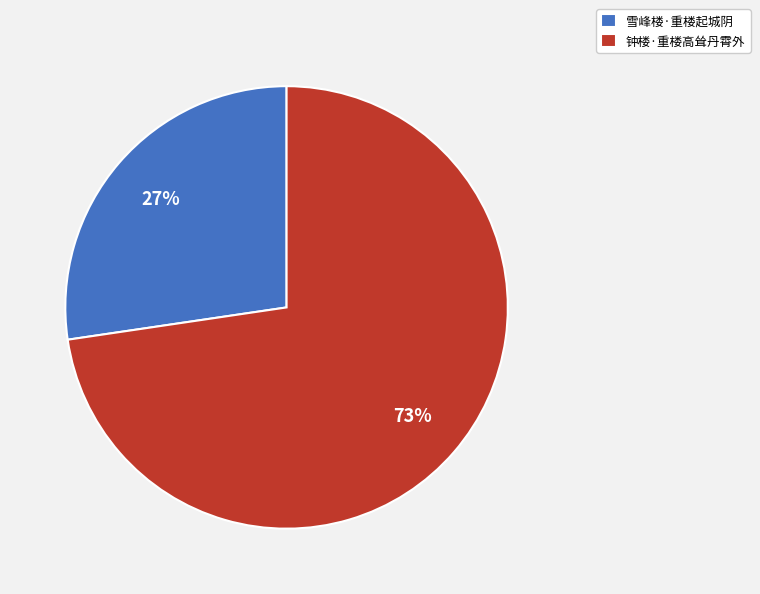

Which category has the biggest portion of the pie?

钟楼·重楼高耸丹霄外